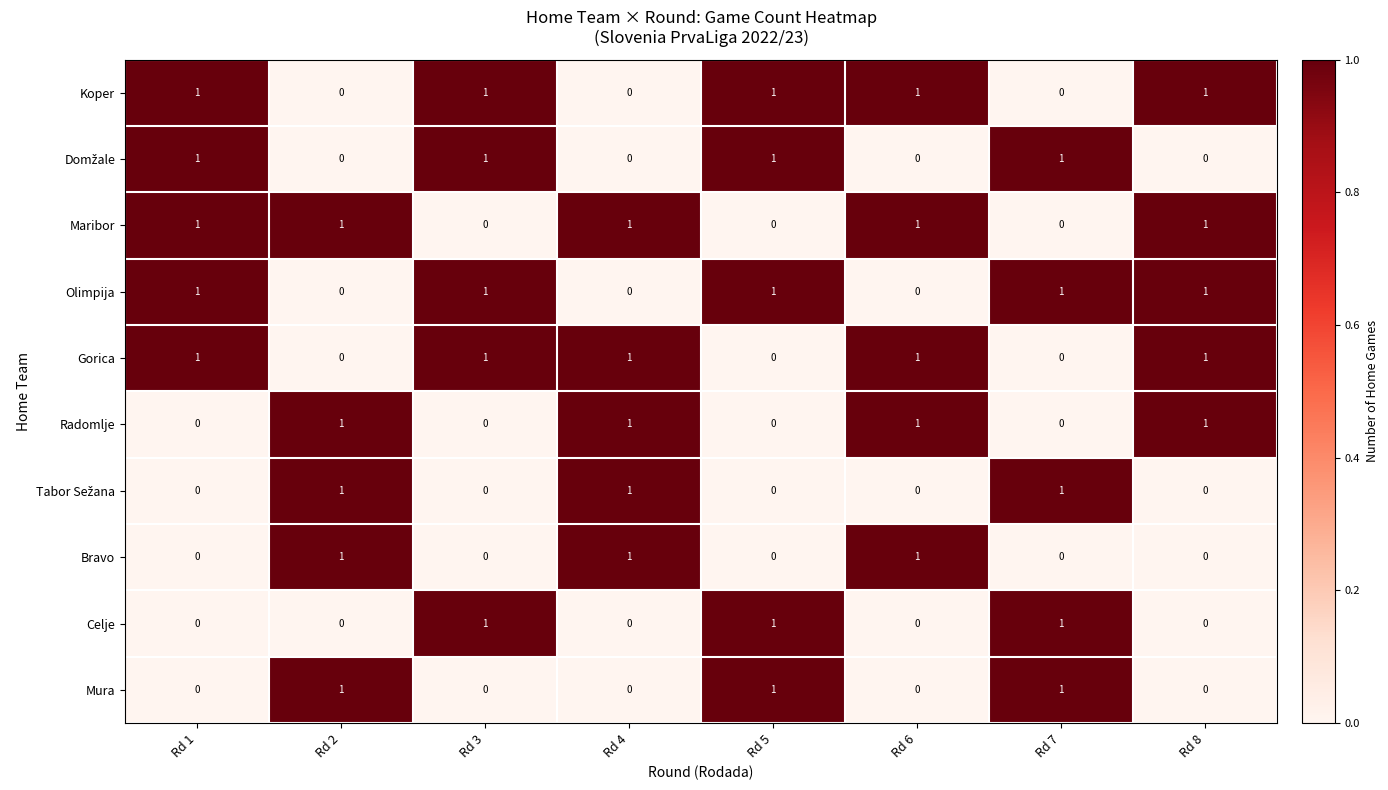

Count the Radomlje values in the range 0 to 1.

8